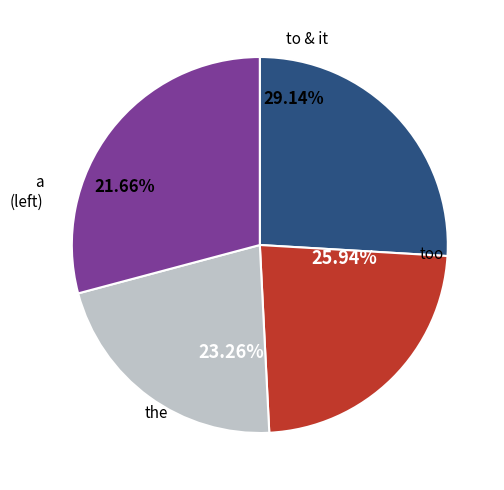

Do to and it together represent more than half of the pie?

No